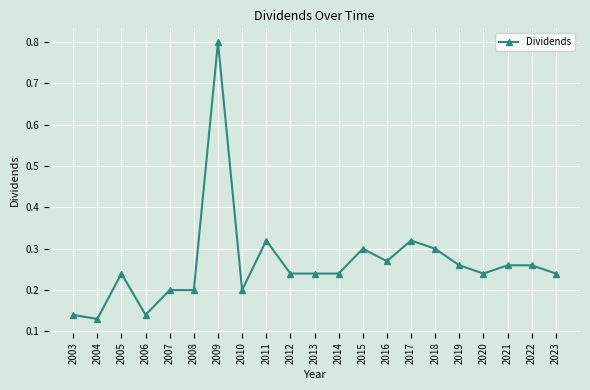

True or false: the data has more than 1 interior local peaks.

True